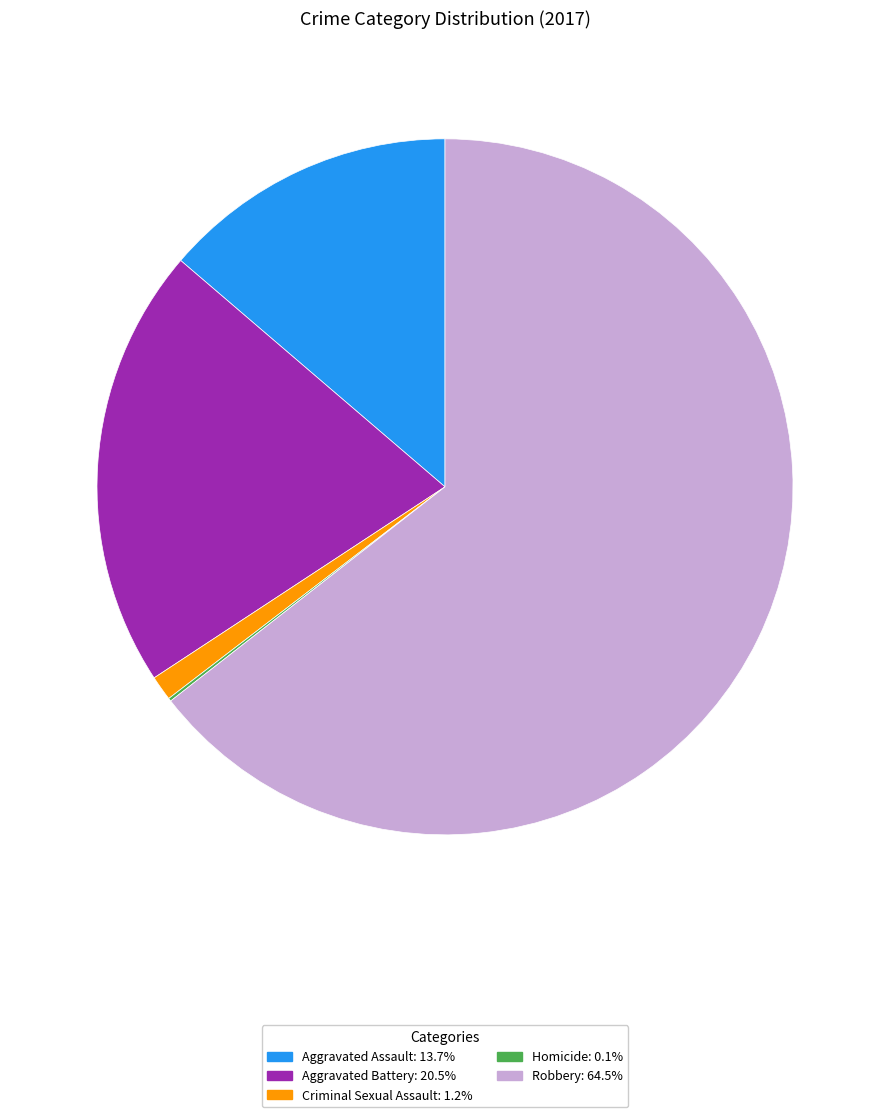

Do Criminal Sexual Assault and Robbery together represent more than half of the pie?

Yes